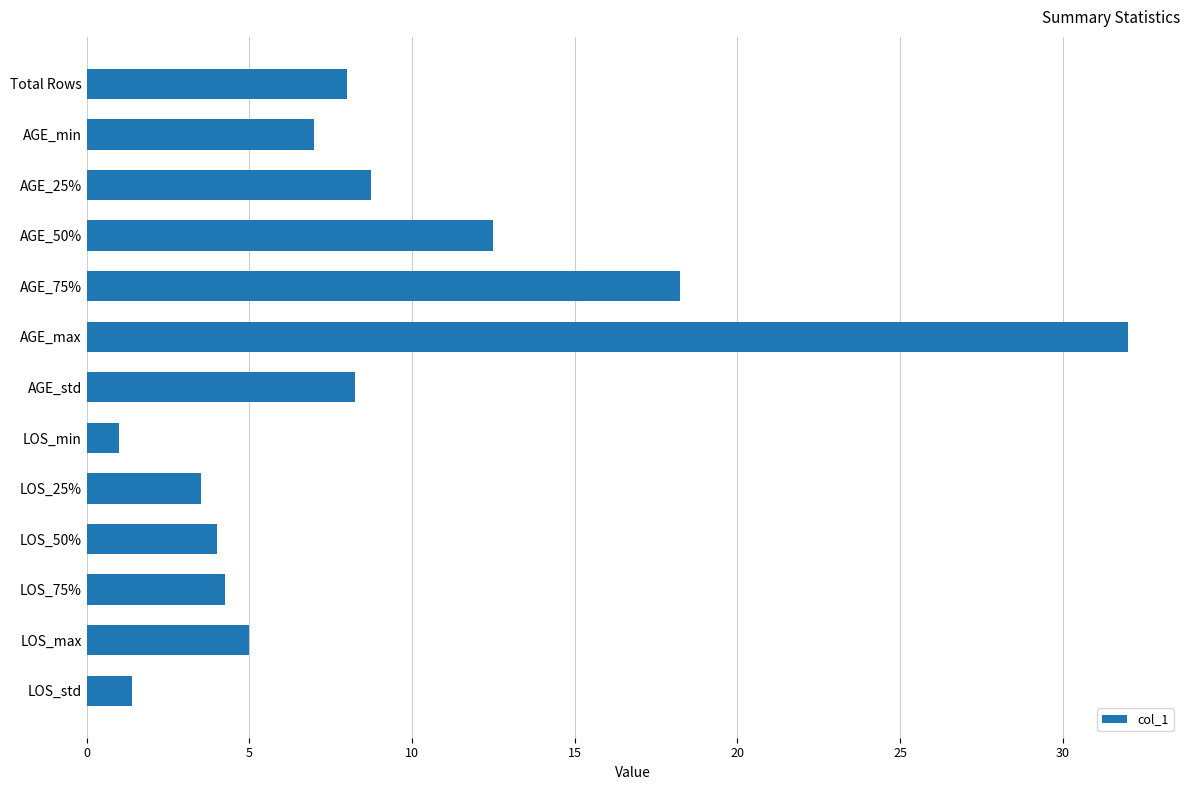

How many values are below 7?

6